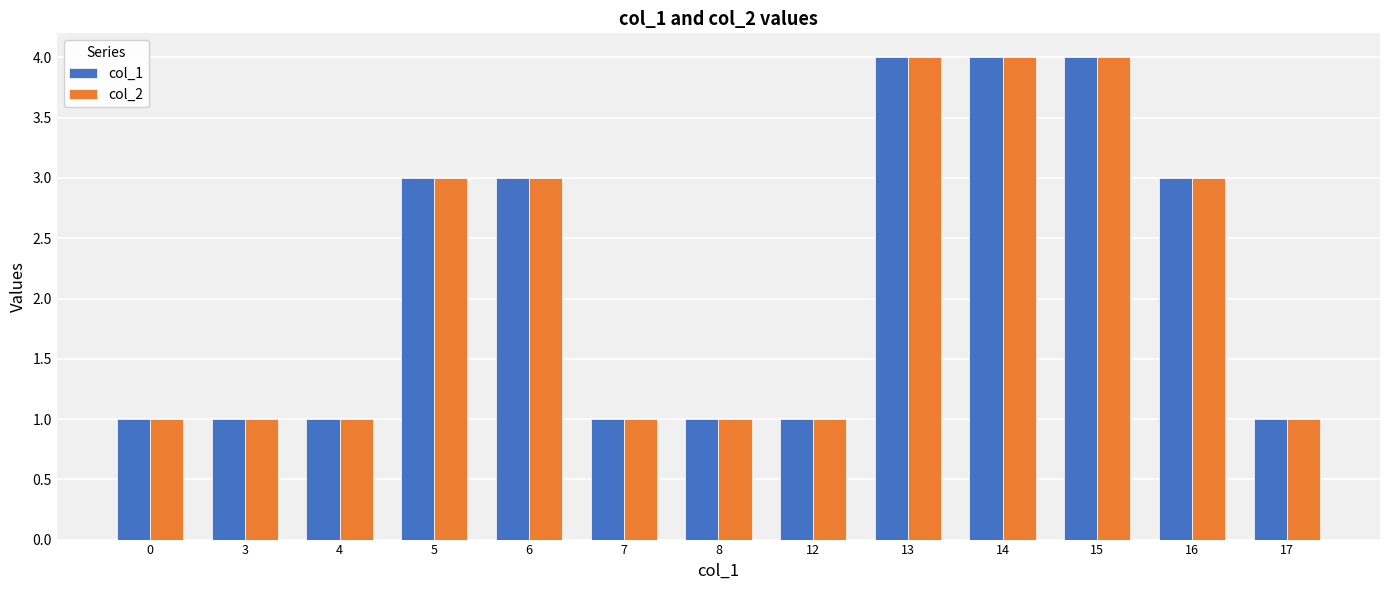

What is the value of the col_2 bar at the 11th from the left?

4